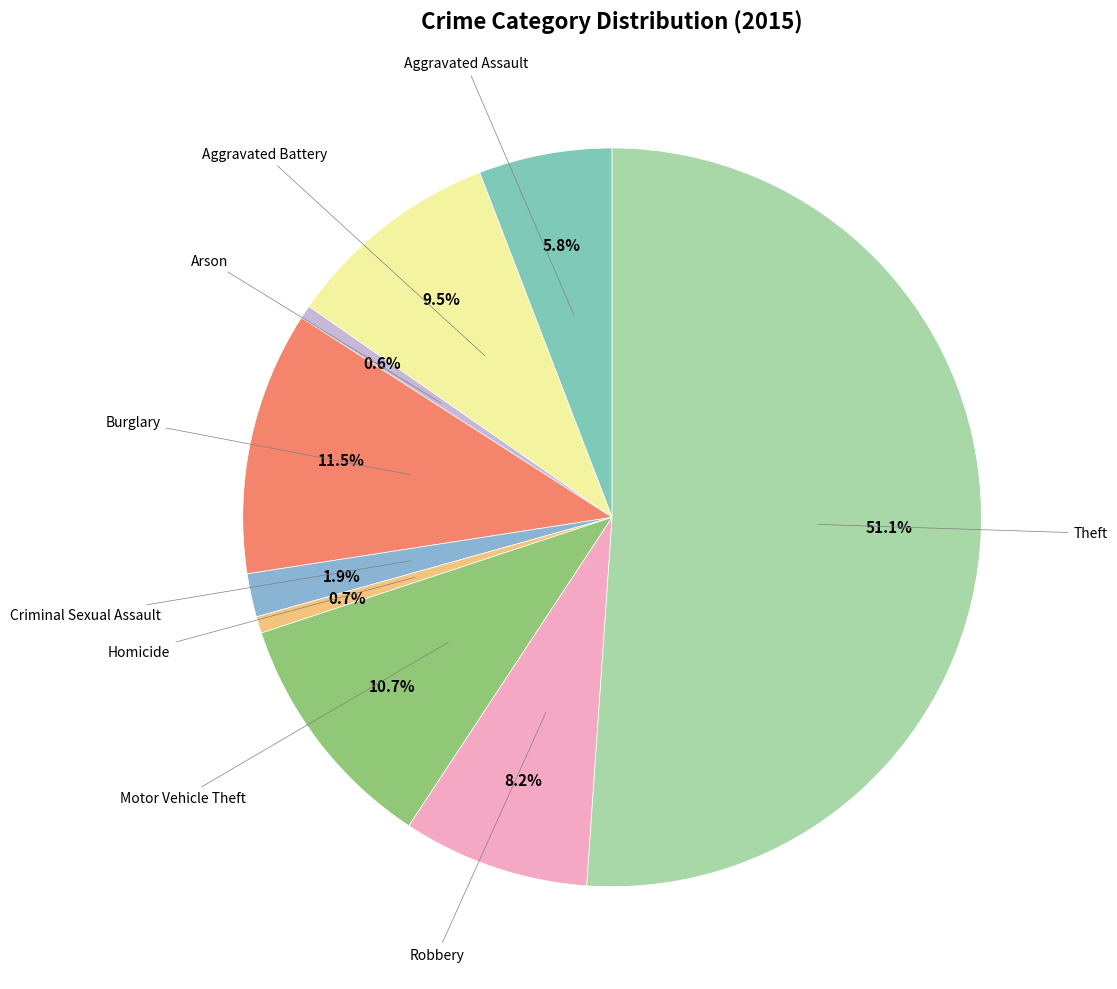

How many segments does this pie chart have?

9